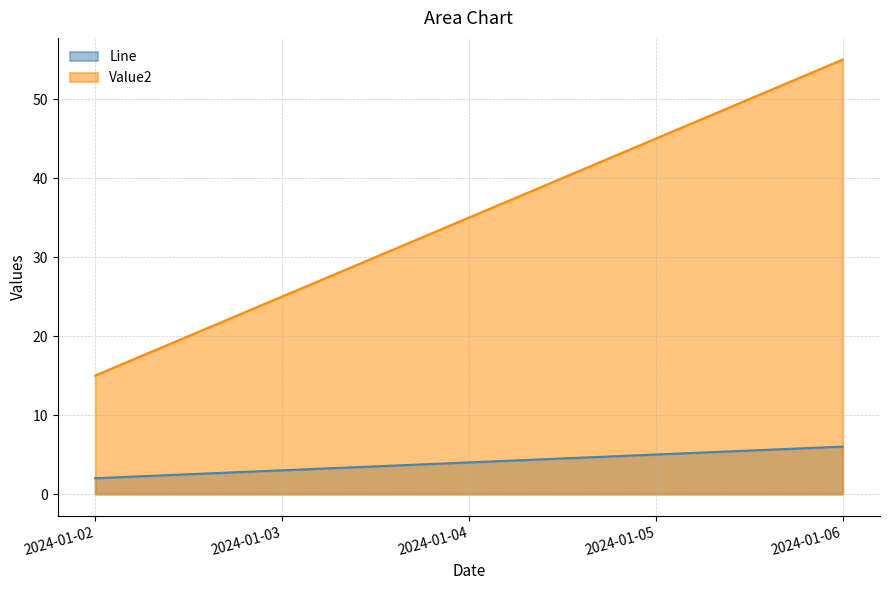

True or false: Line and Value2 intersect in this chart.

False